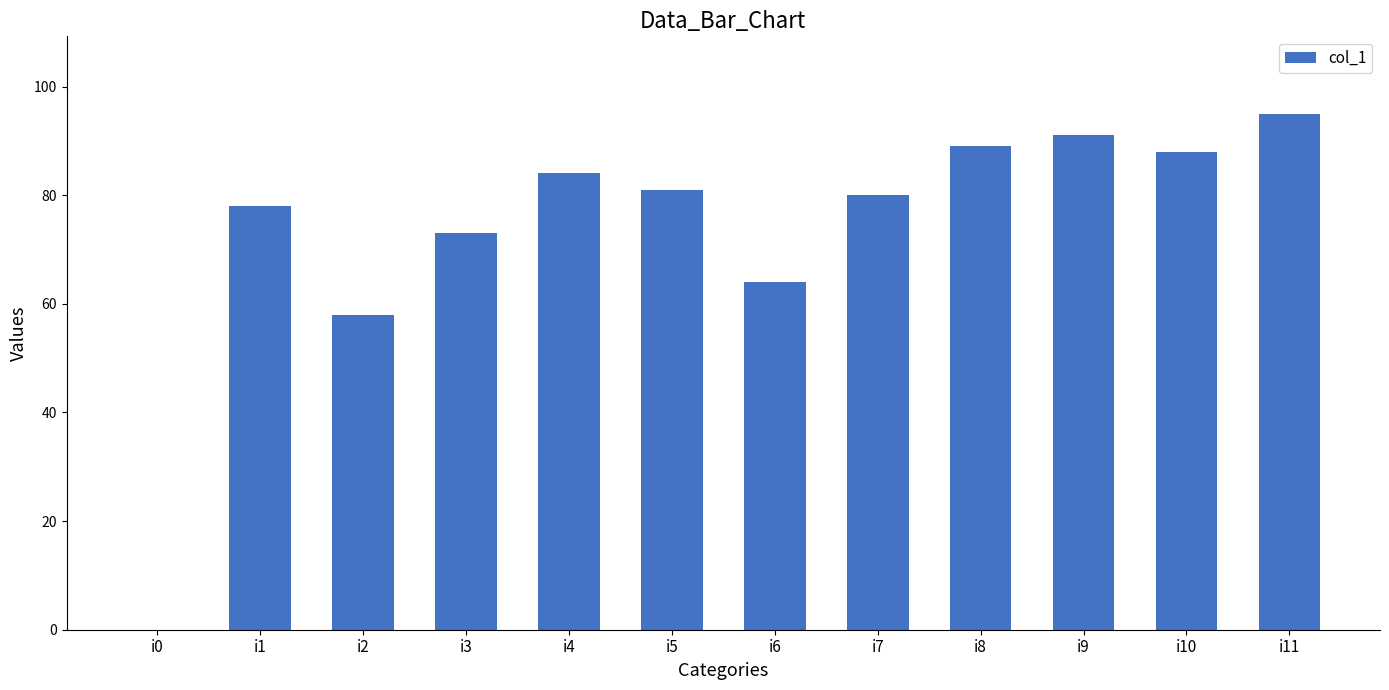

The value at i8 is 45. True or false?

False